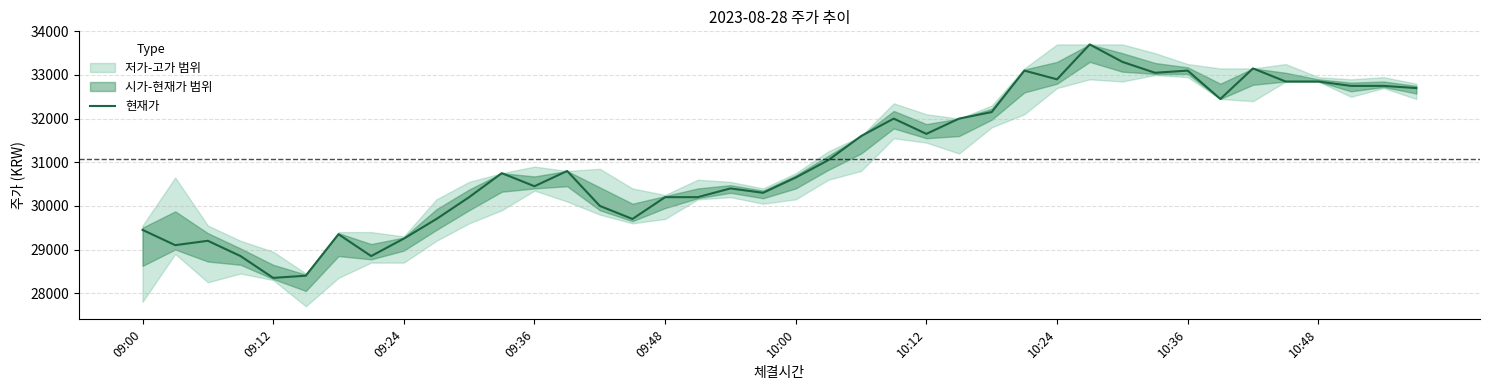

What is the difference between the maximum and minimum values?

5350